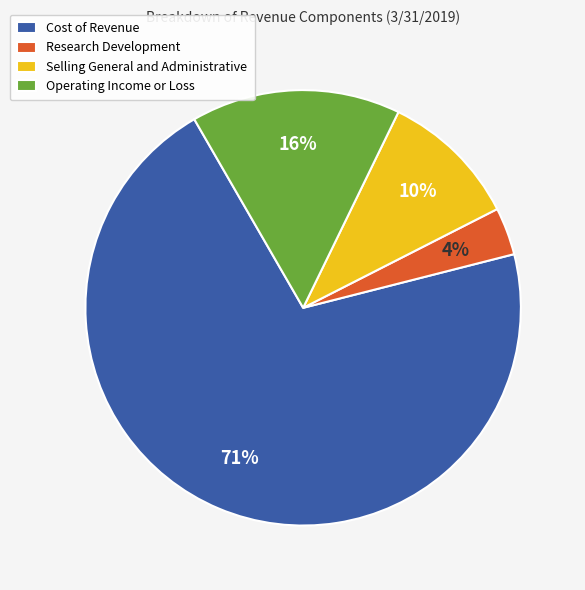

What percentage is the Operating Income or Loss slice, to the nearest percent?

16%